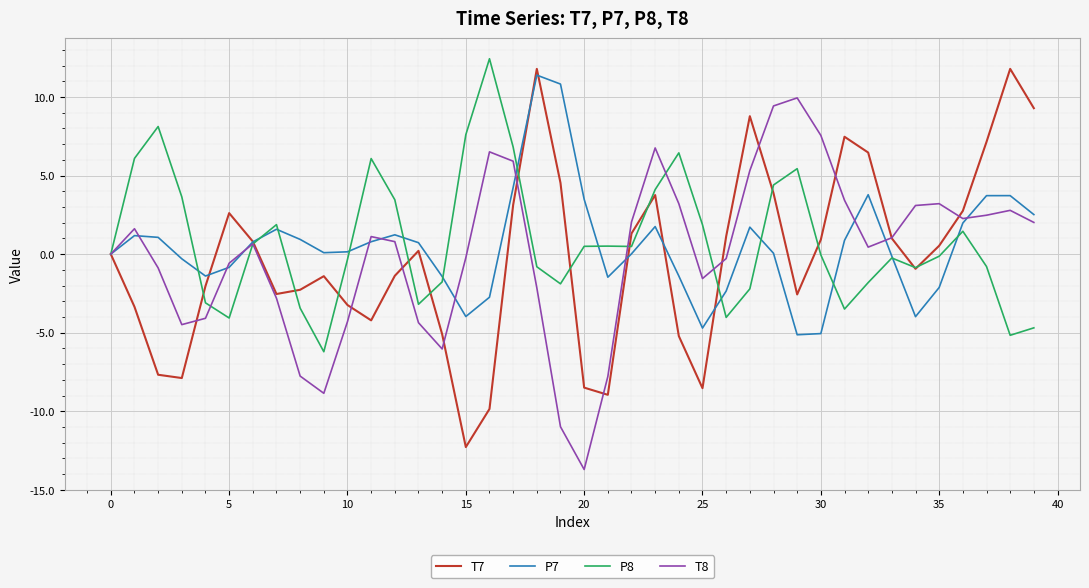

Which series has the largest total across all categories?

P8